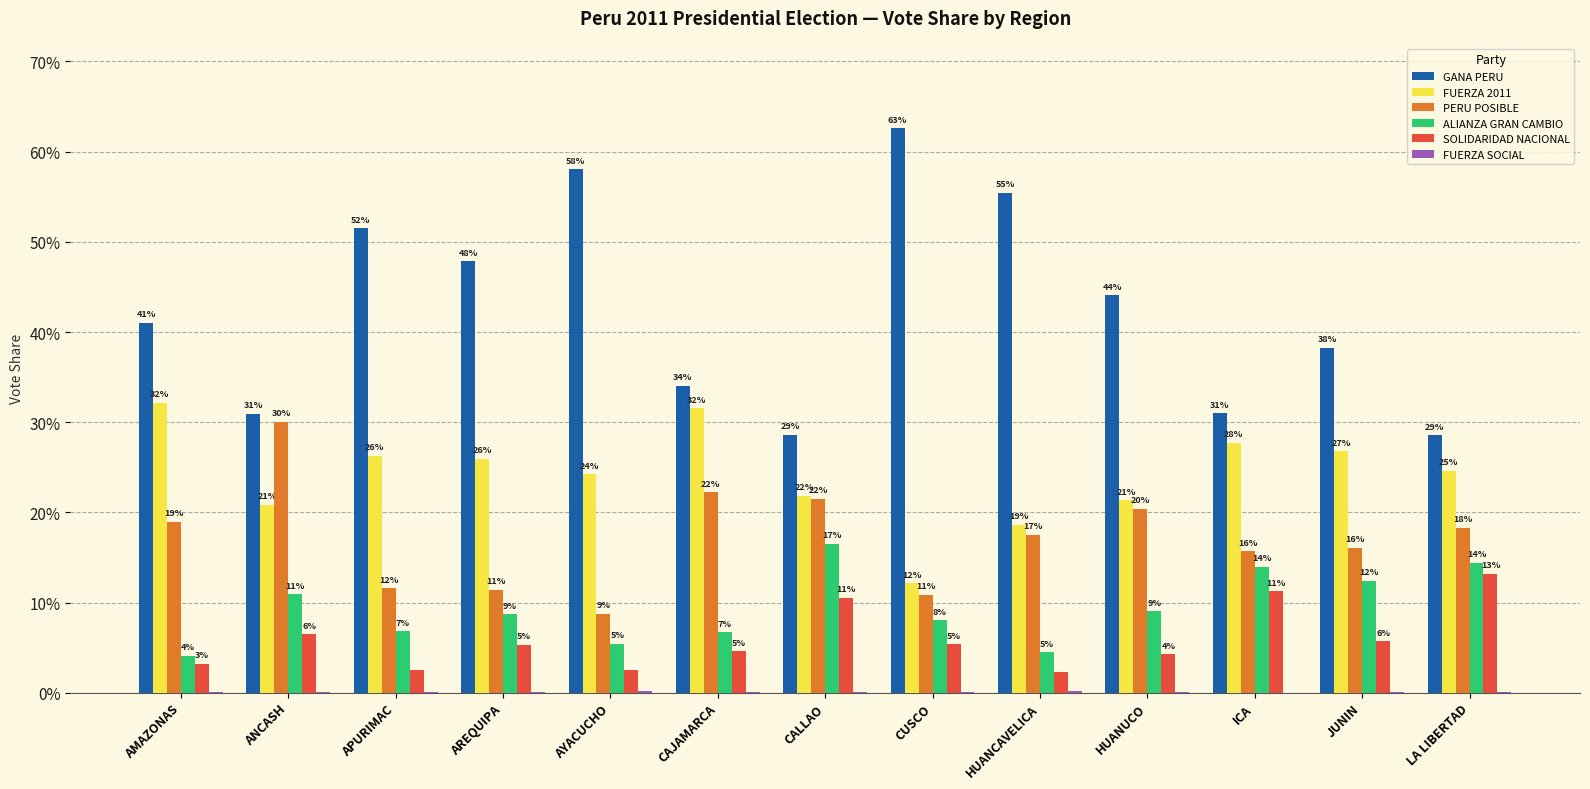

Reading left to right, list all the values displayed in this chart.

GANA PERU: 0.4	0.3	0.5	0.5	0.6	0.3	0.3	0.6	0.6	0.4	0.3	0.4	0.3
FUERZA 2011: 0.3	0.2	0.3	0.3	0.2	0.3	0.2	0.1	0.2	0.2	0.3	0.3	0.2
PERU POSIBLE: 0.2	0.3	0.1	0.1	0.1	0.2	0.2	0.1	0.2	0.2	0.2	0.2	0.2
ALIANZA GRAN CAMBIO: 0.0	0.1	0.1	0.1	0.1	0.1	0.2	0.1	0.0	0.1	0.1	0.1	0.1
SOLIDARIDAD NACIONAL: 0.0	0.1	0.0	0.1	0.0	0.0	0.1	0.1	0.0	0.0	0.1	0.1	0.1
FUERZA SOCIAL: 0.0	0.0	0.0	0.0	0.0	0.0	0.0	0.0	0.0	0.0	0.0	0.0	0.0